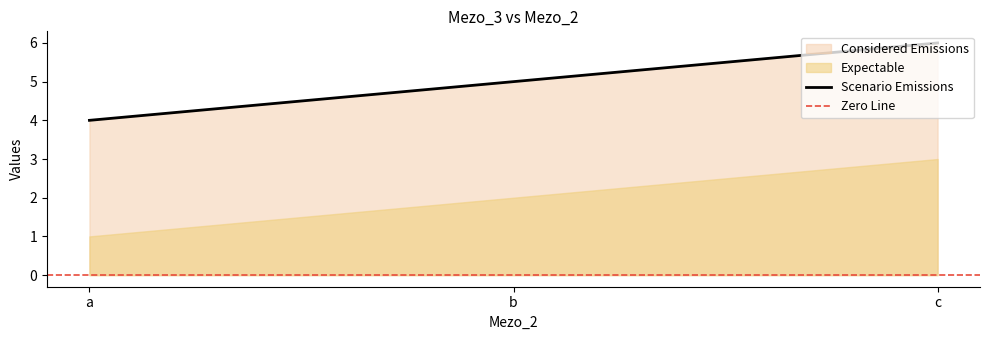

List the labels in order of value, largest first.

c, b, a